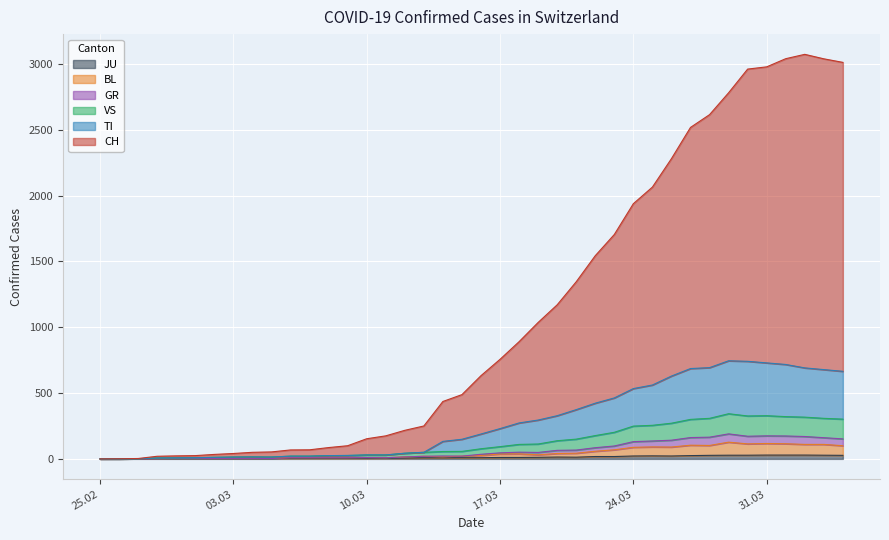

What is the difference between the highest and lowest values at 10.03?

148